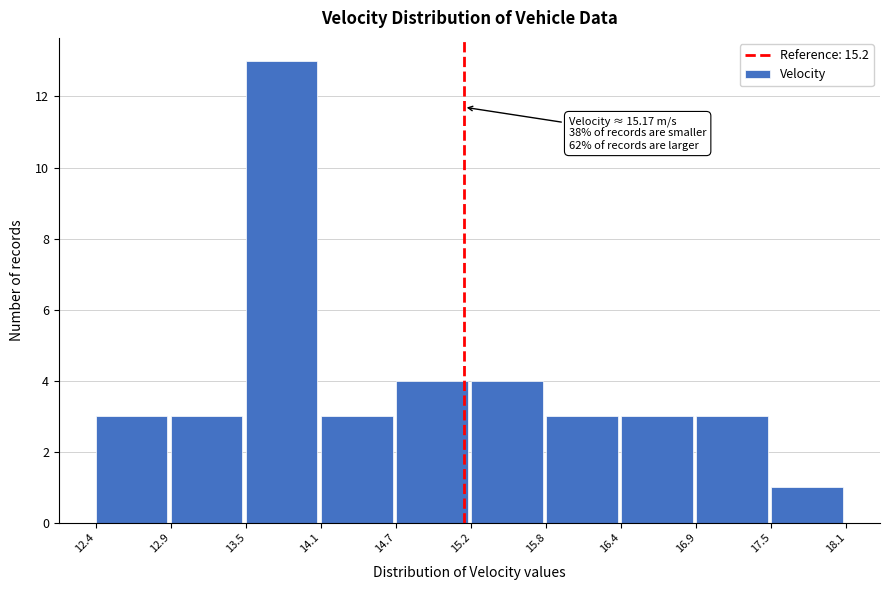

Over which range of the x-axis is the bar tallest?

13.5 to 14.1